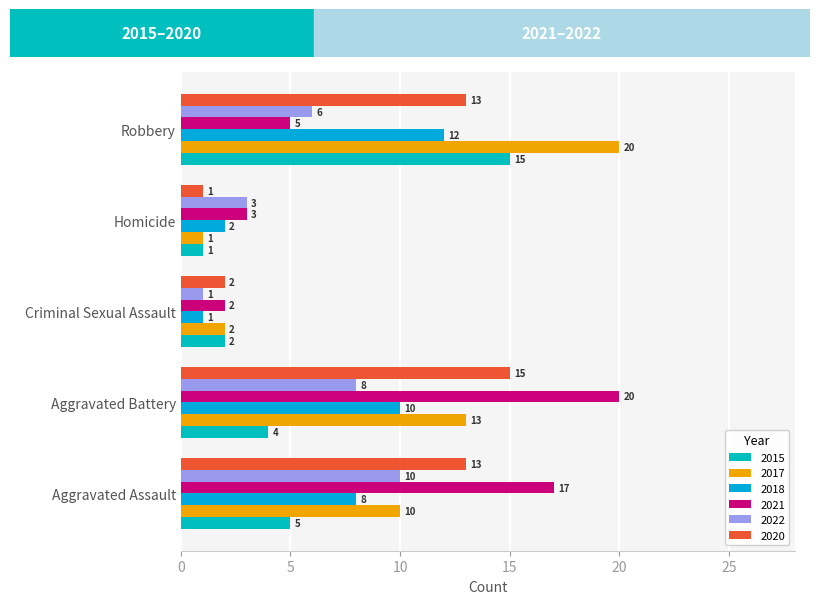

How many values in the 2018 series are below 8?

2